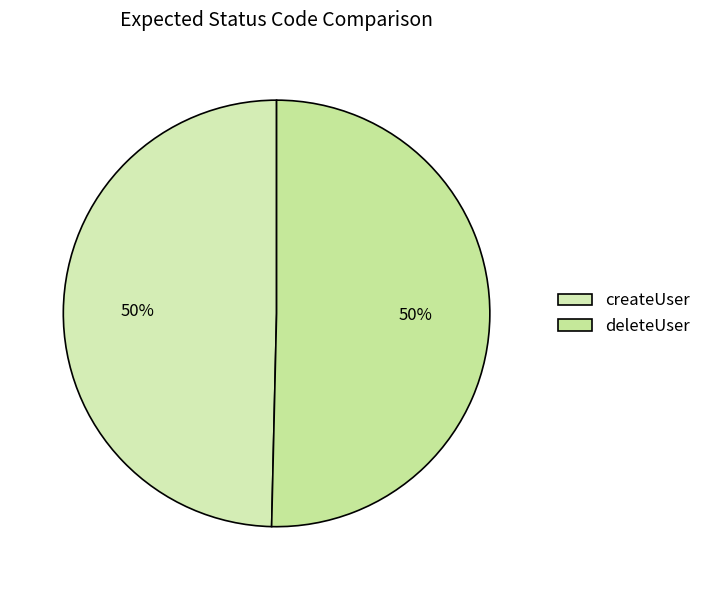

True or false: createUser accounts for 36% of the total.

False